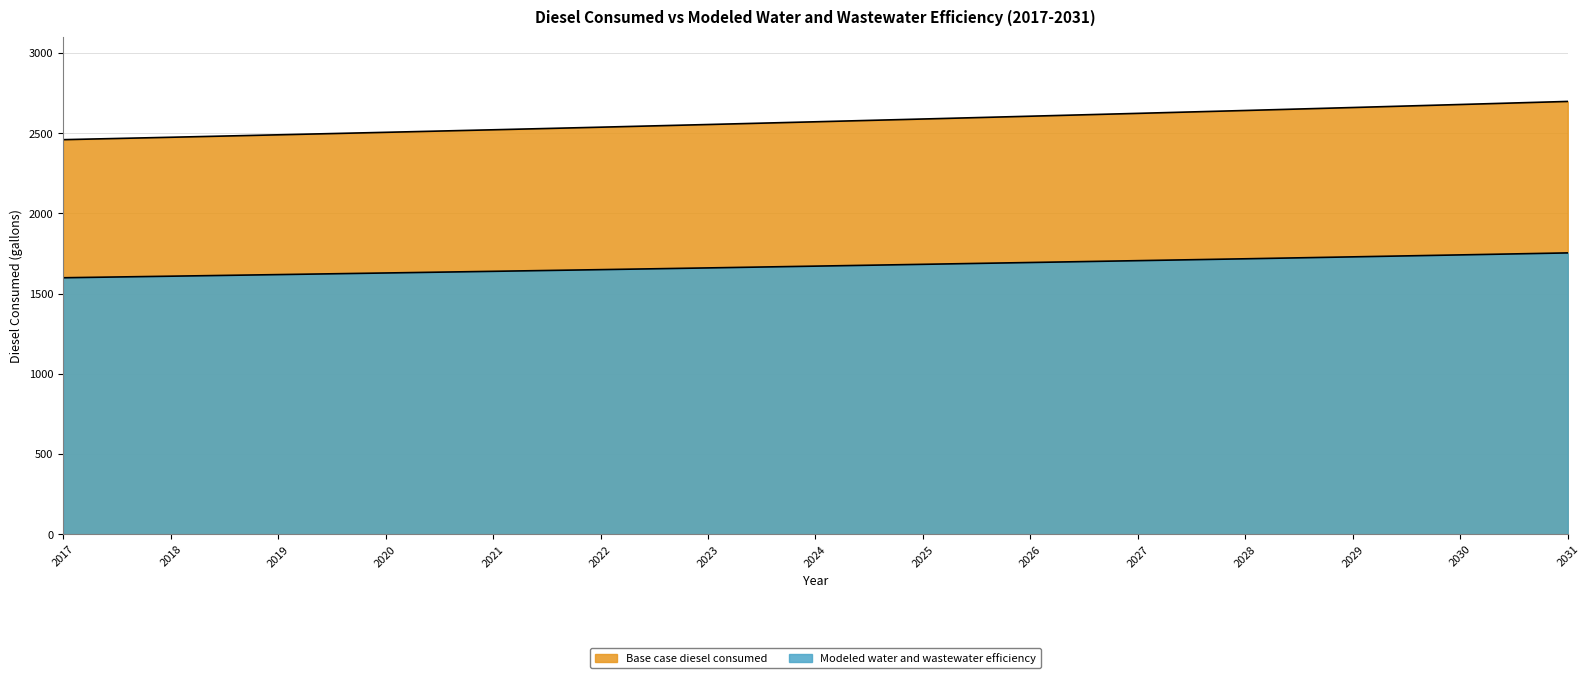

What is the difference between the highest and lowest values at 2021?

882.4